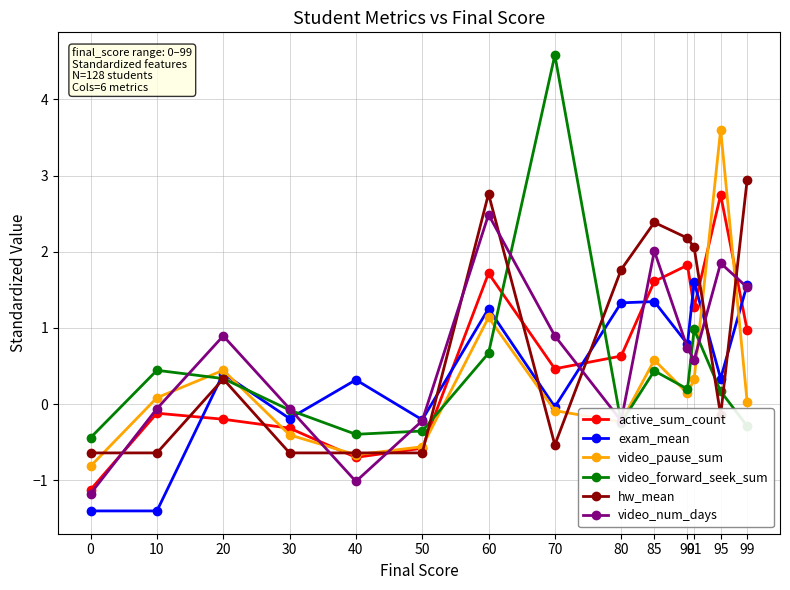

How many negative values does the video_num_days series have?

6